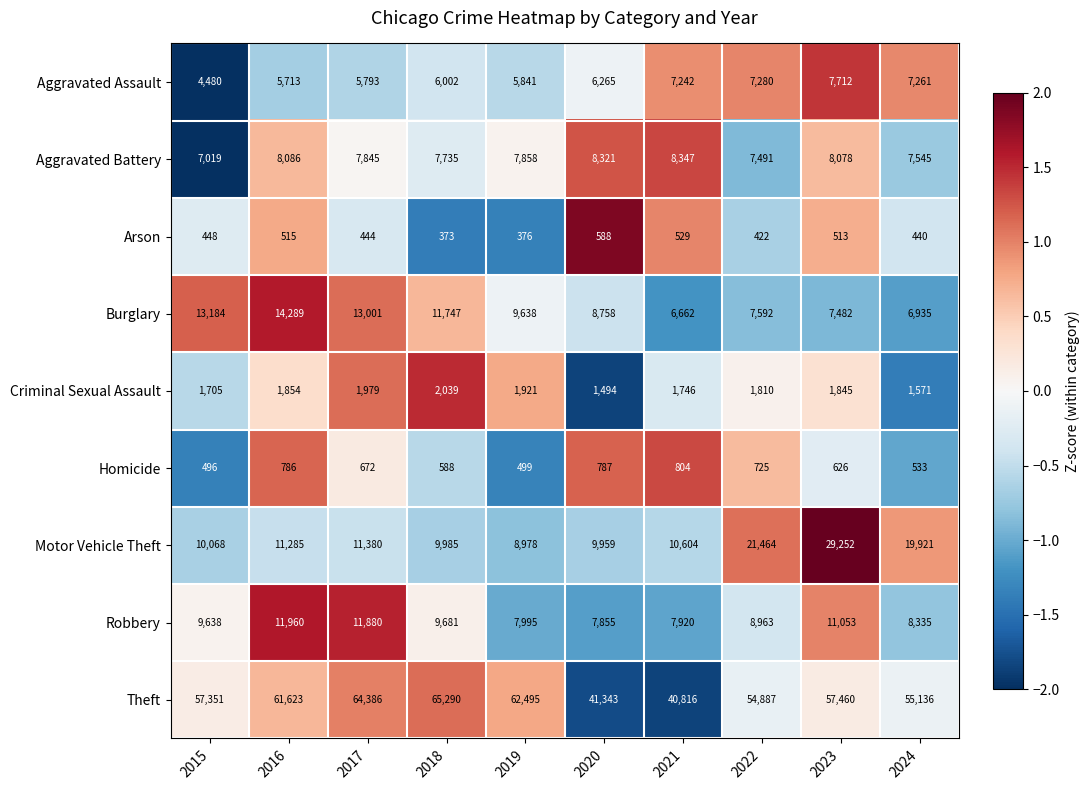

What is the spread (max minus min) of values at 2015?

56903